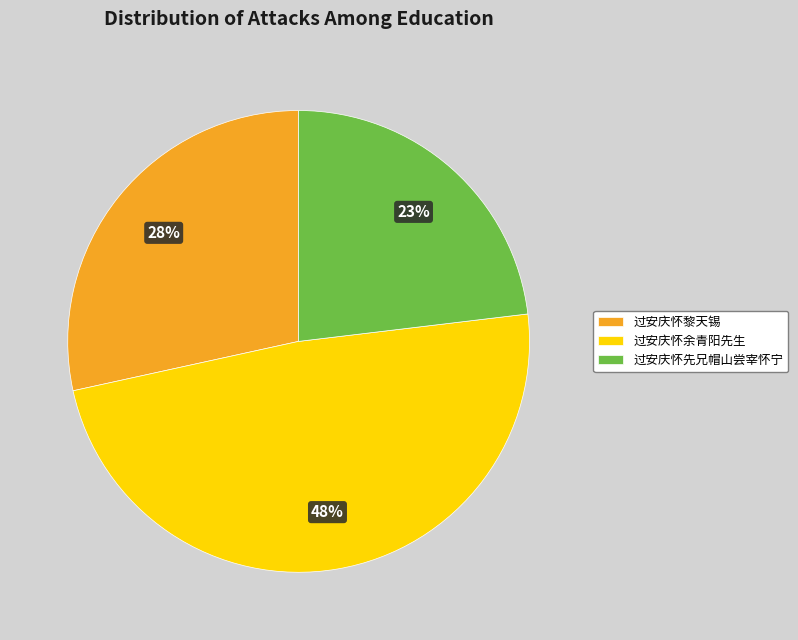

What is the ratio of the value at 过安庆怀先兄帽山尝宰怀宁 to the value at 过安庆怀余青阳先生?

0.5